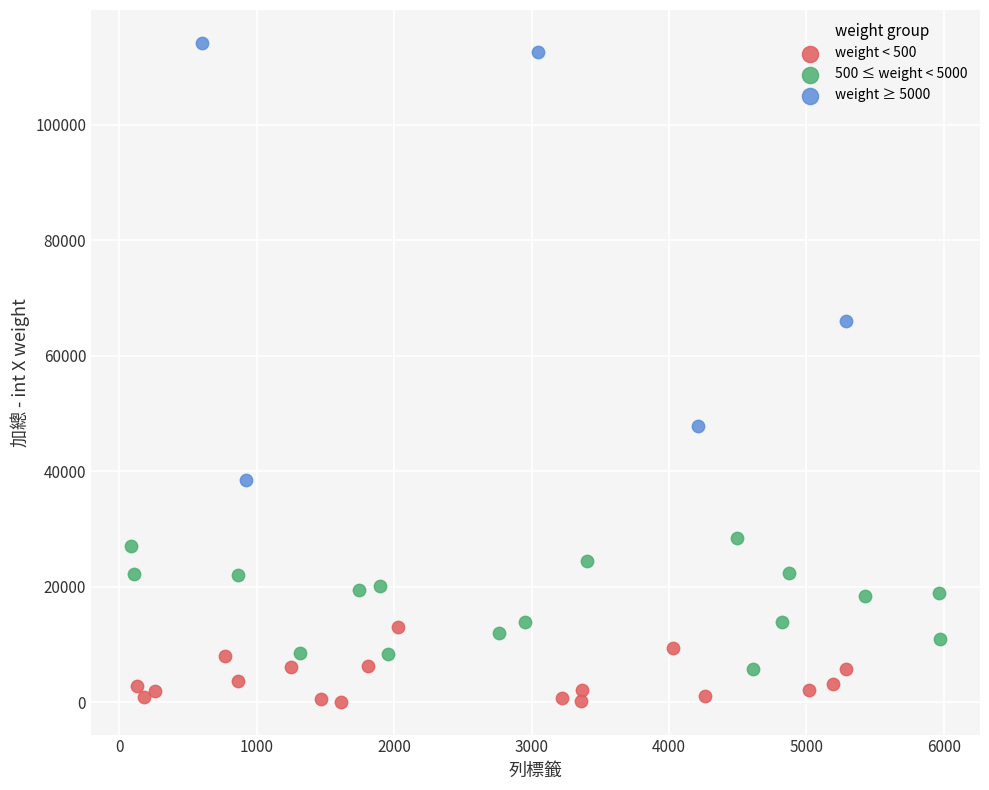

Which series contains the lowest Y value?

weight < 500